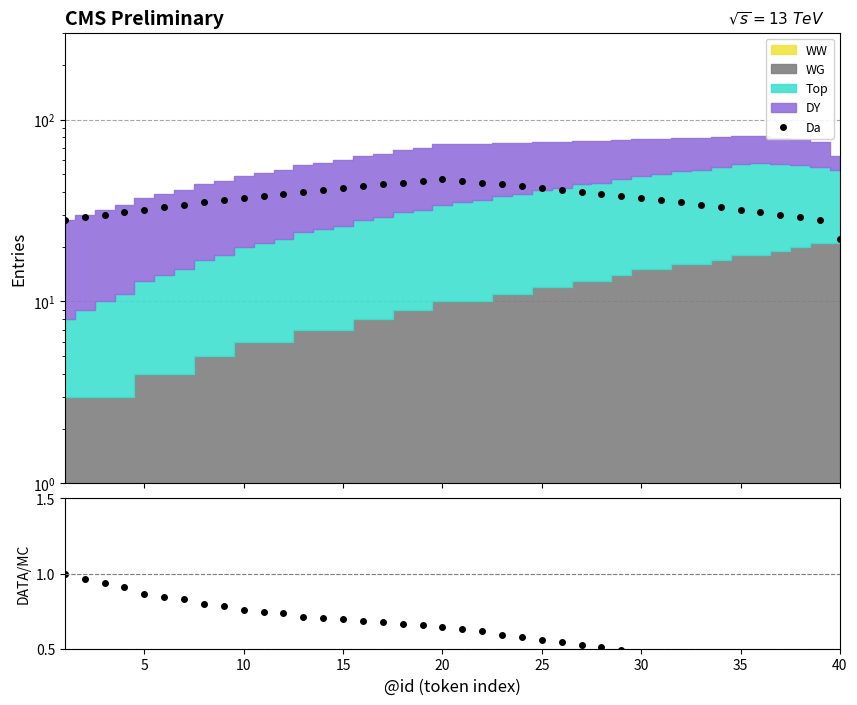

What is the average value?

37